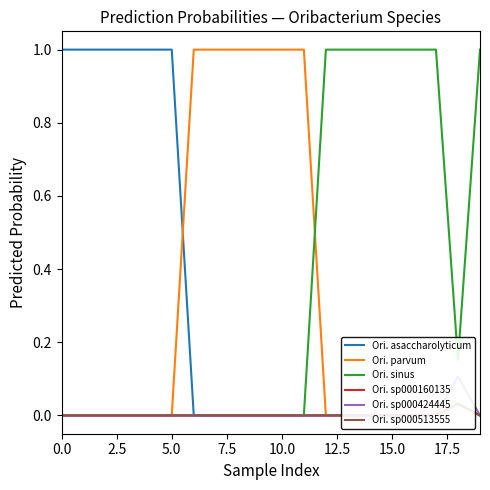

What is the total value across all series at 11?

1.0